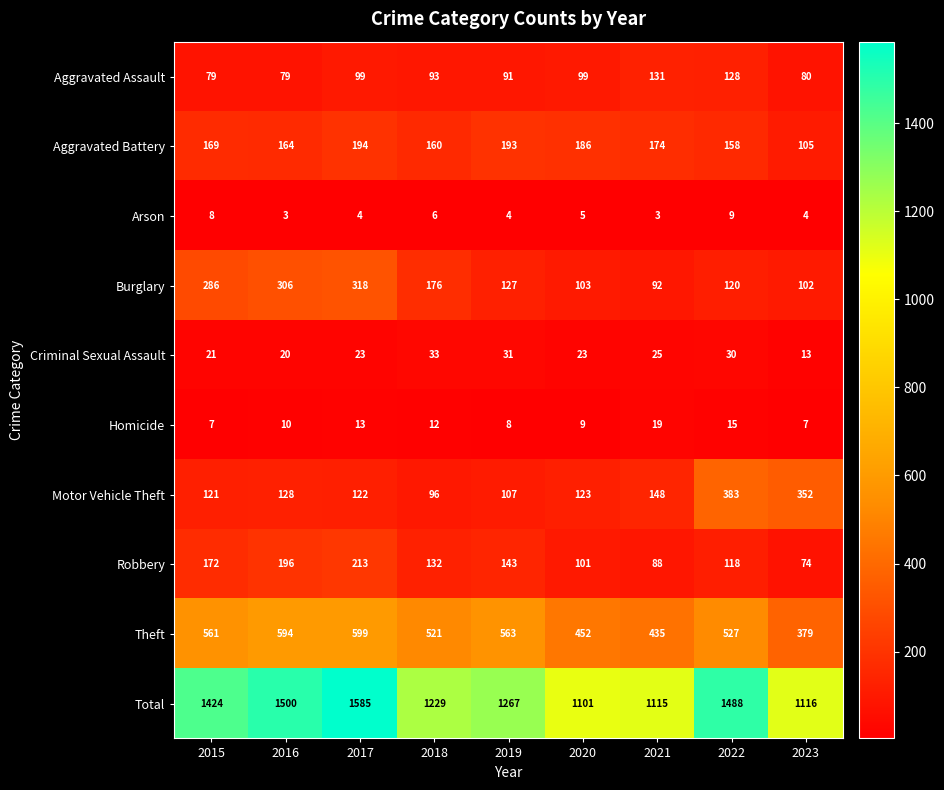

At which category is the sum across all series the highest?

2017